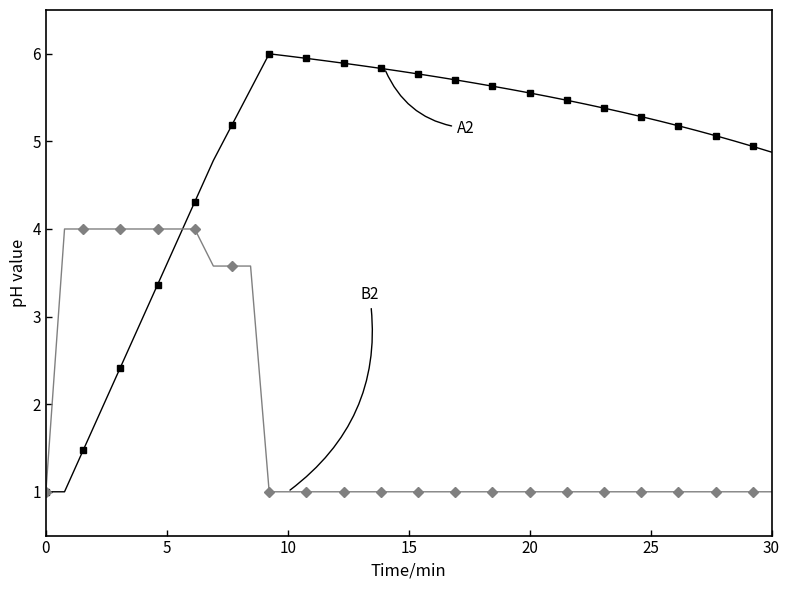

What is the maximum value shown in the chart?

6.0